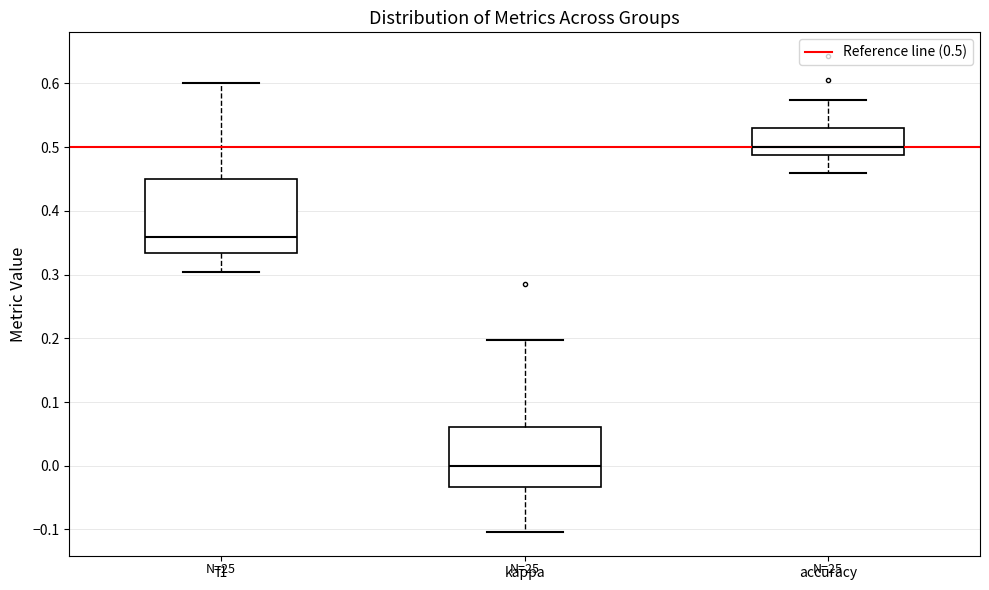

Which box's median line is the highest?

accuracy